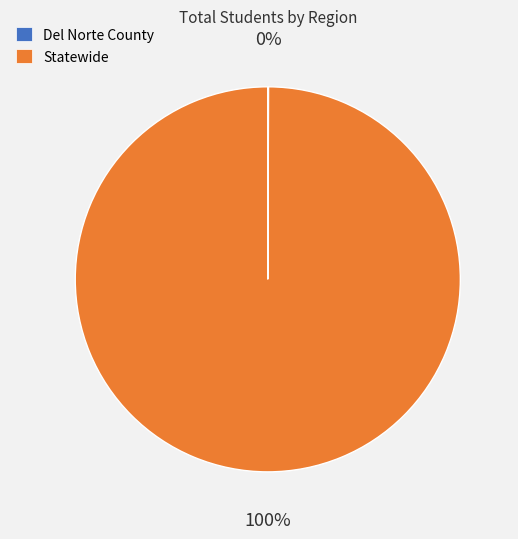

Which category has the biggest portion of the pie?

Statewide